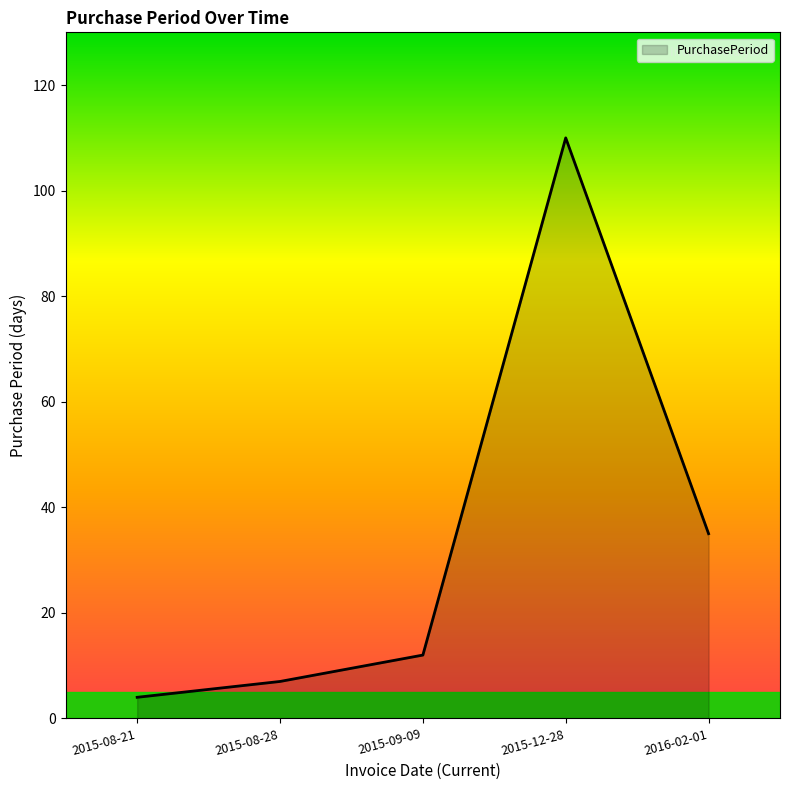

Does the chart display data point markers on the line(s)?

No